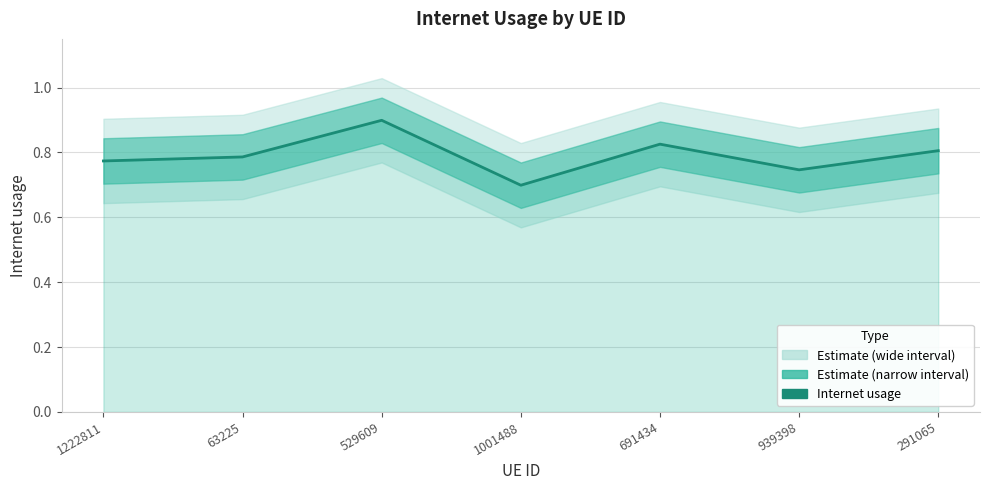

How many points are lower than both their immediate neighbors (excluding endpoints)?

2